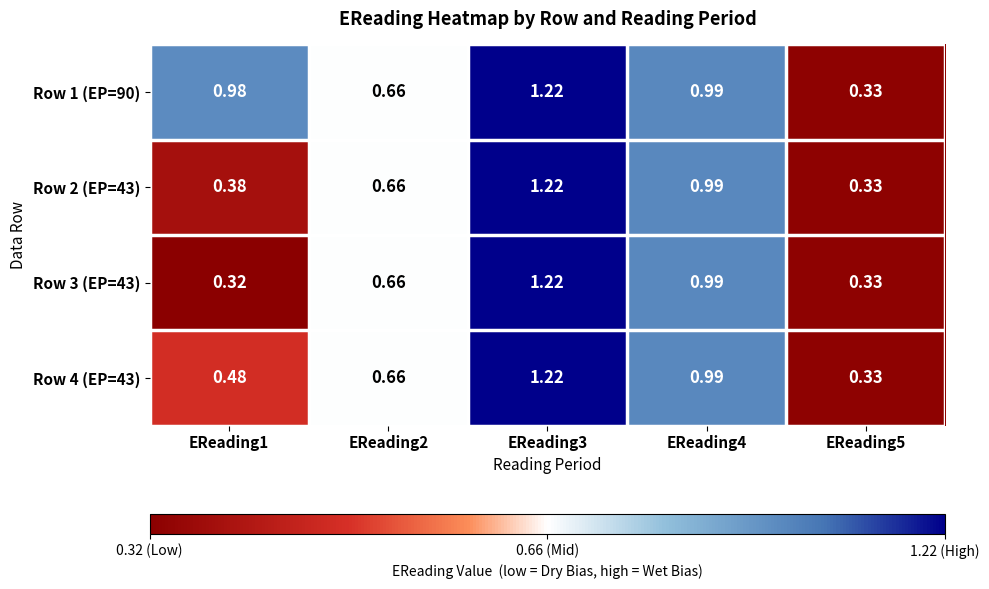

Is the value of Row 2 (EP=43) at EReading2 greater than the value of Row 4 (EP=43) at EReading4?

No